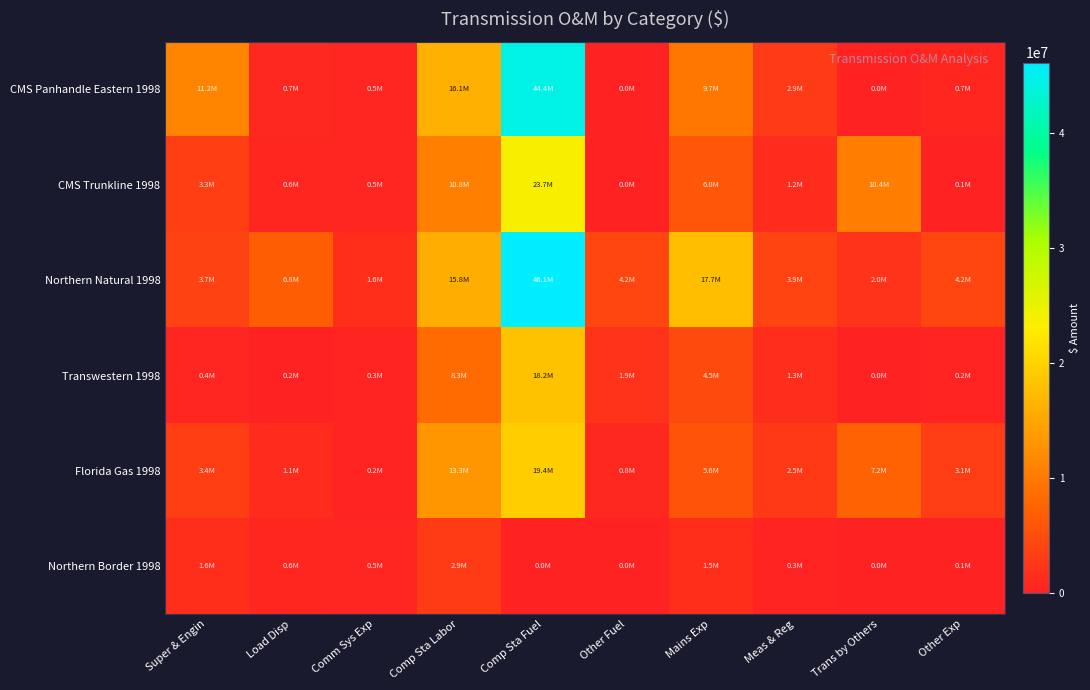

Reading left to right, list all the values displayed in this chart.

CMS Panhandle Eastern 1998: Super & Engin=11178323	Load Disp=724924	Comm Sys Exp=494568	Comp Sta Labor=16116778	Comp Sta Fuel=44379956	Other Fuel=0	Mains Exp=9691873	Meas & Reg=2875029	Trans by Others=0	Other Exp=686690
CMS Trunkline 1998: Super & Engin=3318442	Load Disp=633007	Comm Sys Exp=526042	Comp Sta Labor=10783589	Comp Sta Fuel=23669065	Other Fuel=0	Mains Exp=5984297	Meas & Reg=1210012	Trans by Others=10434996	Other Exp=59303
Northern Natural 1998: Super & Engin=3727109	Load Disp=6839288	Comm Sys Exp=1601345	Comp Sta Labor=15813841	Comp Sta Fuel=46097151	Other Fuel=4208820	Mains Exp=17746709	Meas & Reg=3928403	Trans by Others=1992681	Other Exp=4179540
Transwestern 1998: Super & Engin=440293	Load Disp=158952	Comm Sys Exp=276424	Comp Sta Labor=8318528	Comp Sta Fuel=18182436	Other Fuel=1871402	Mains Exp=4507731	Meas & Reg=1293799	Trans by Others=21484	Other Exp=230584
Florida Gas 1998: Super & Engin=3364119	Load Disp=1088879	Comm Sys Exp=220172	Comp Sta Labor=13307158	Comp Sta Fuel=19400685	Other Fuel=810249	Mains Exp=5605855	Meas & Reg=2539110	Trans by Others=7240178	Other Exp=3068188
Northern Border 1998: Super & Engin=1591020	Load Disp=619054	Comm Sys Exp=502691	Comp Sta Labor=2922737	Comp Sta Fuel=0	Other Fuel=0	Mains Exp=1546269	Meas & Reg=308483	Trans by Others=0	Other Exp=55040